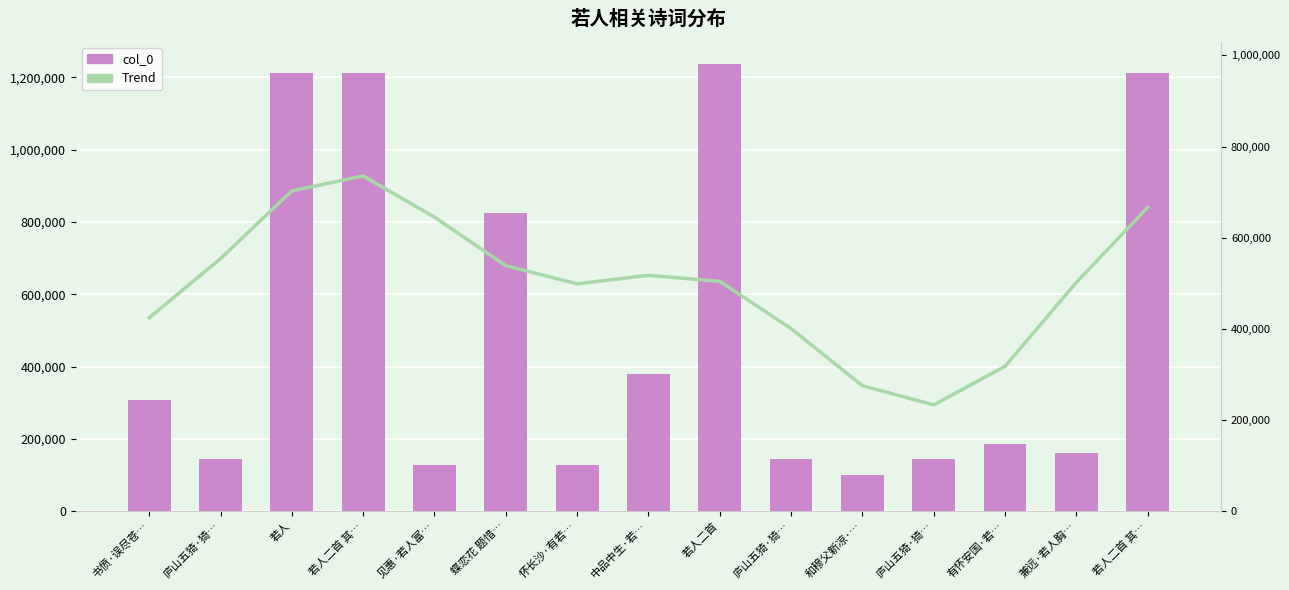

Is it true that Trend equals 395534.3 at 若人?

False